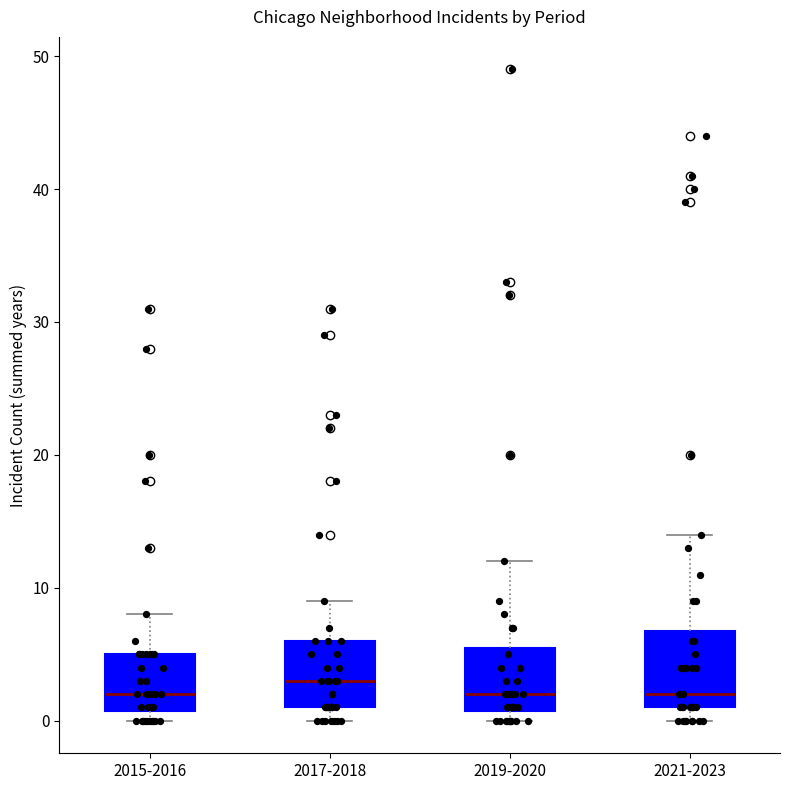

Reading left to right, transcribe this box plot: for each box, give where its median line is, the range the box spans, and where its two whiskers end, as read against the y-axis. The values are not printed on the chart, so give them approximately, as read against the axis.

2015-2016: median 2, box 1 to 5, whiskers 0 to 8
2017-2018: median 3, box 1 to 6, whiskers 0 to 9
2019-2020: median 2, box 1 to 6, whiskers 0 to 12
2021-2023: median 2, box 1 to 7, whiskers 0 to 14